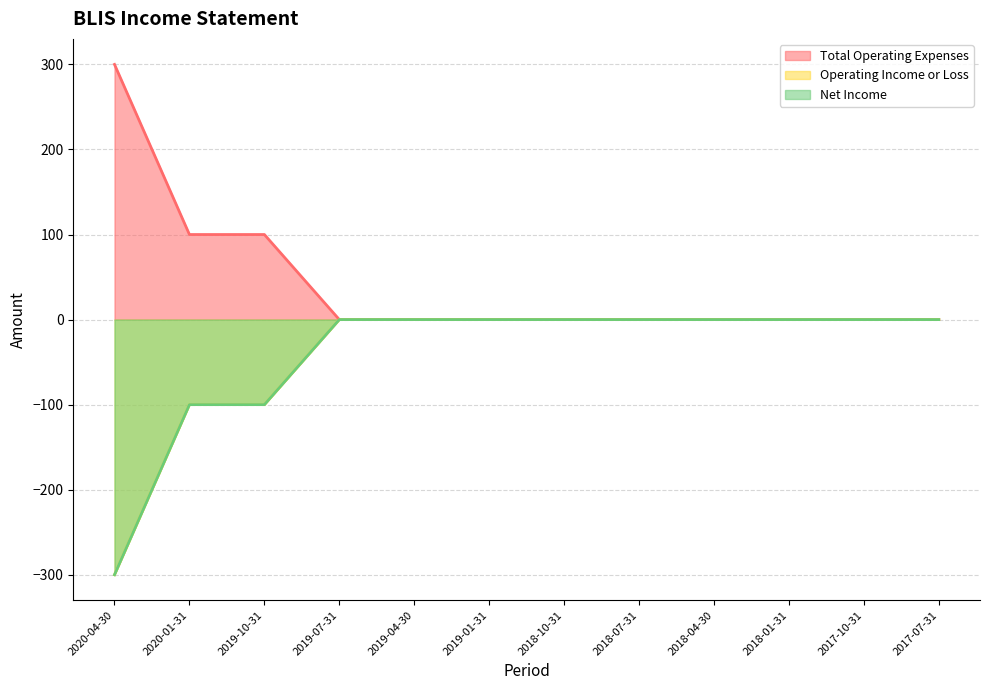

How many distinct data groups are displayed?

3